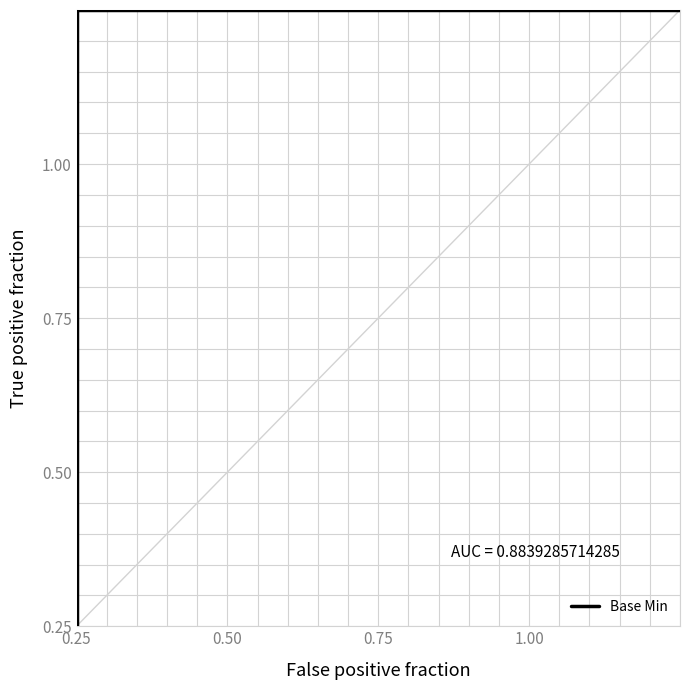

The chart shows a value of 1 at 0.25. True or false?

False